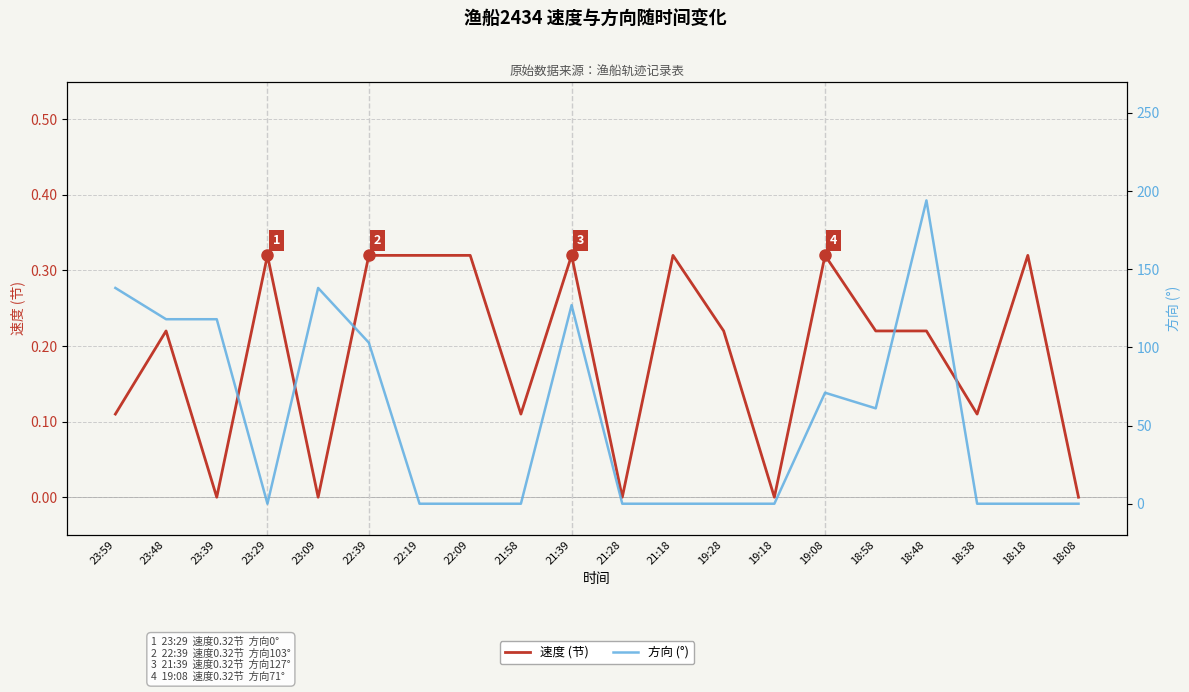

Which category has the highest value across all series?

18:48